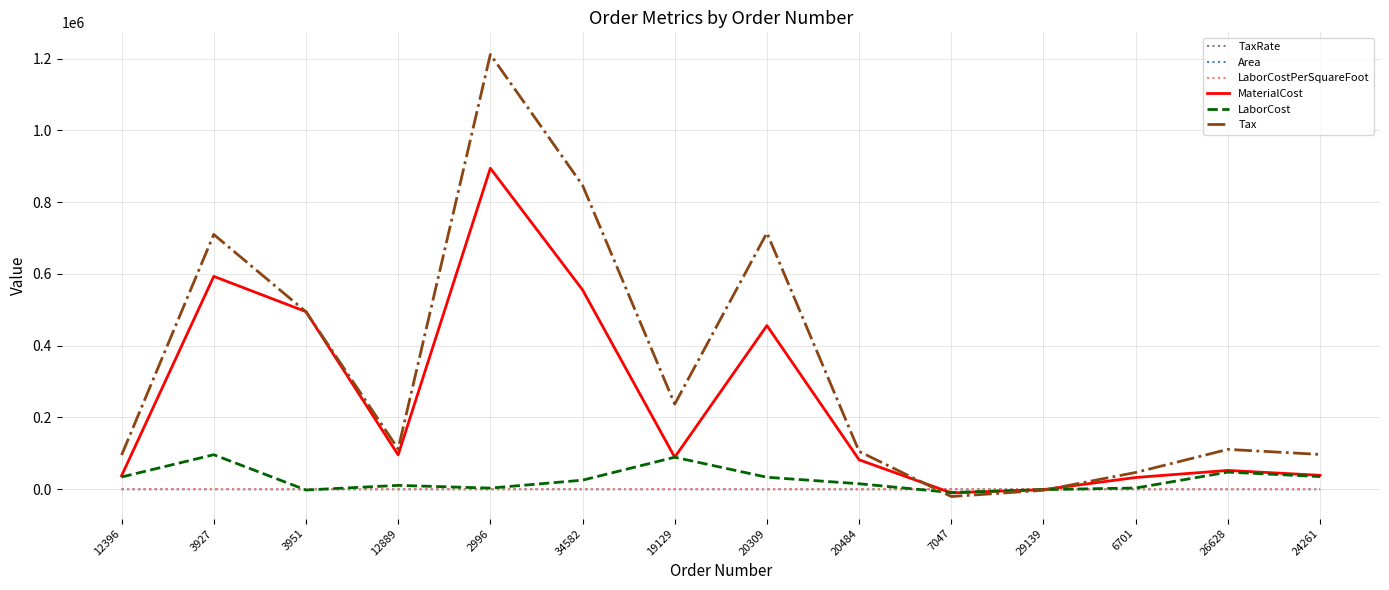

What is the sum of the MaterialCost values at 20309 and 6701?

488629.0